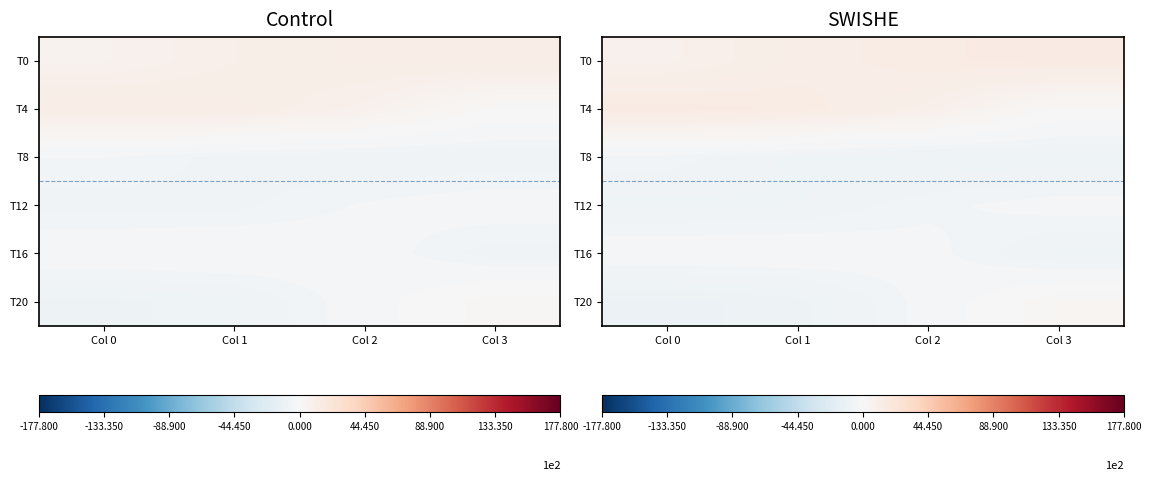

The value of T16 at Col 0 is -1.5. True or false?

False